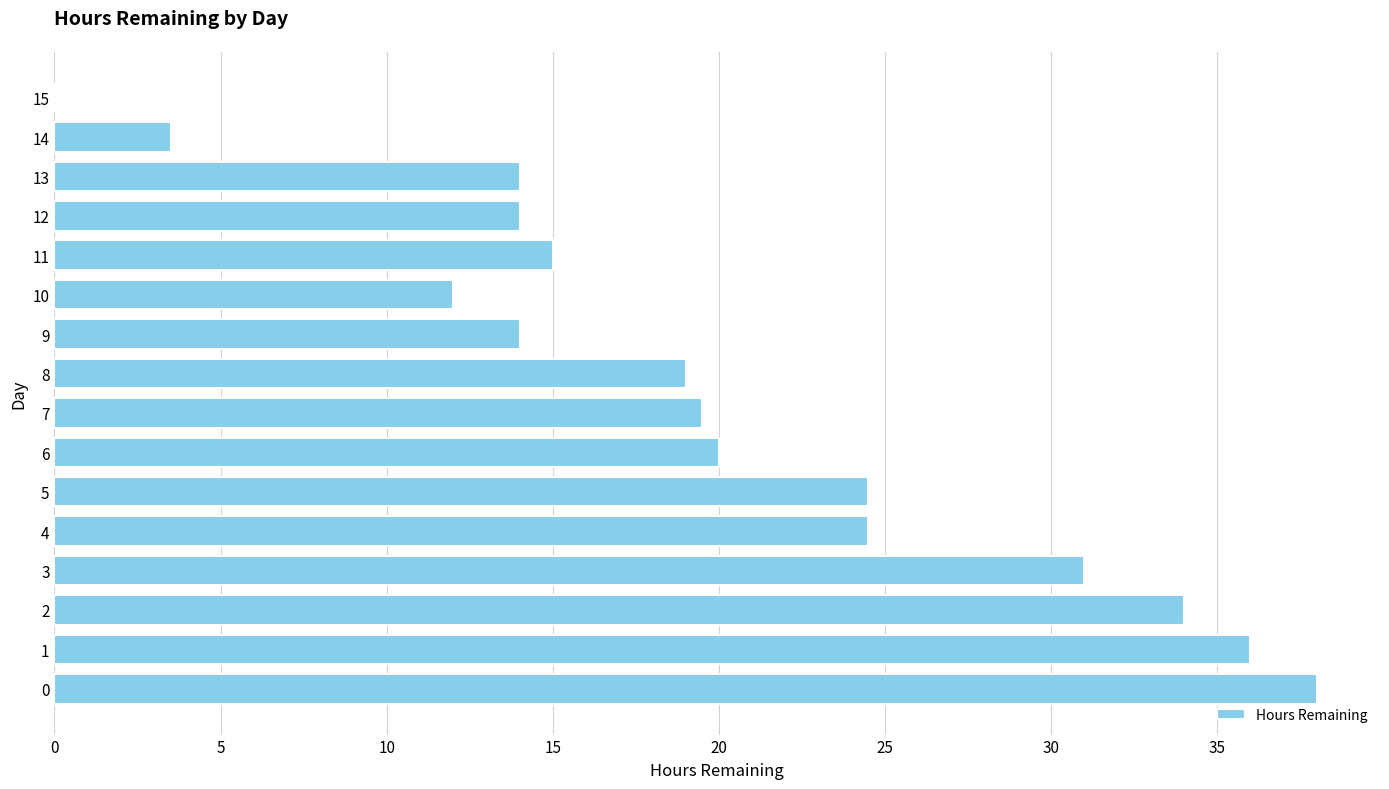

True or false: the data shows 36.0 at 1.

True